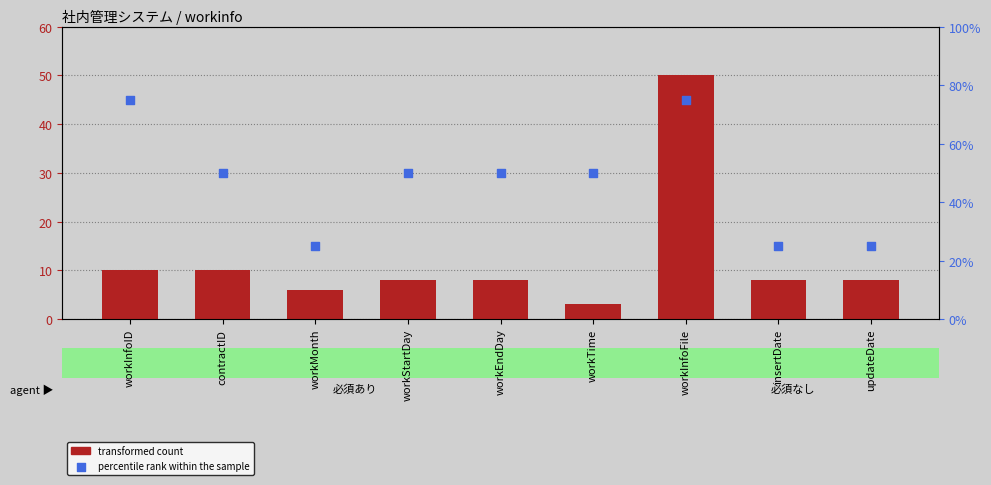

Is the value of percentile rank within the sample at workTime greater than the value of transformed count at contractID?

Yes